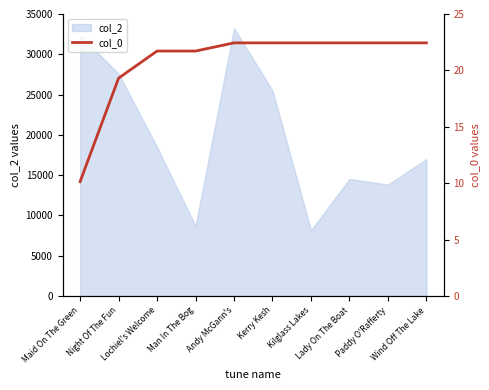

What is the label of the 8th point from the right?

Lochiel's Welcome